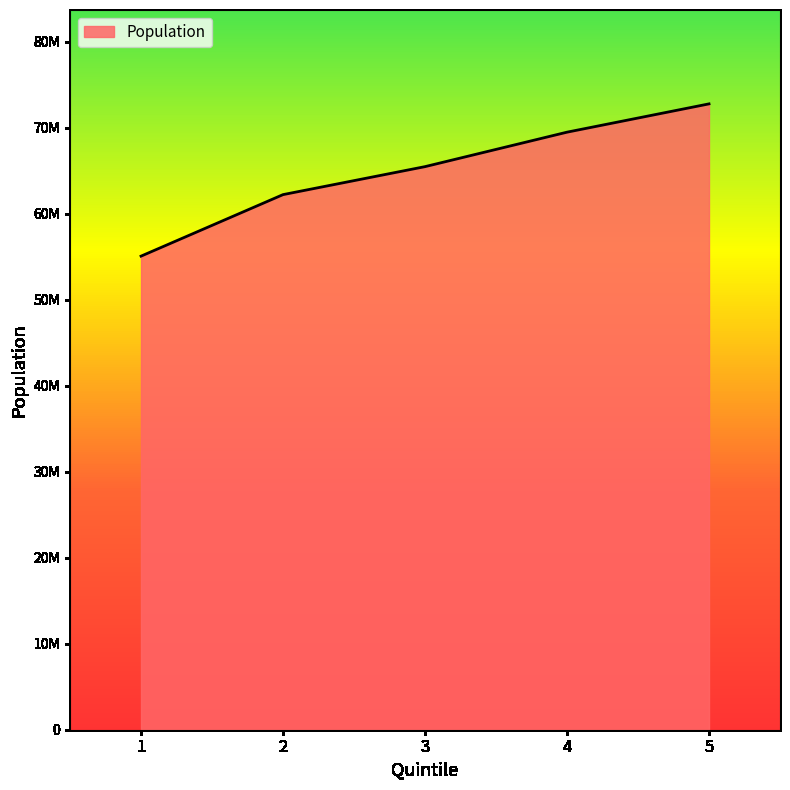

Is this an area chart (filled region under the line)?

Yes